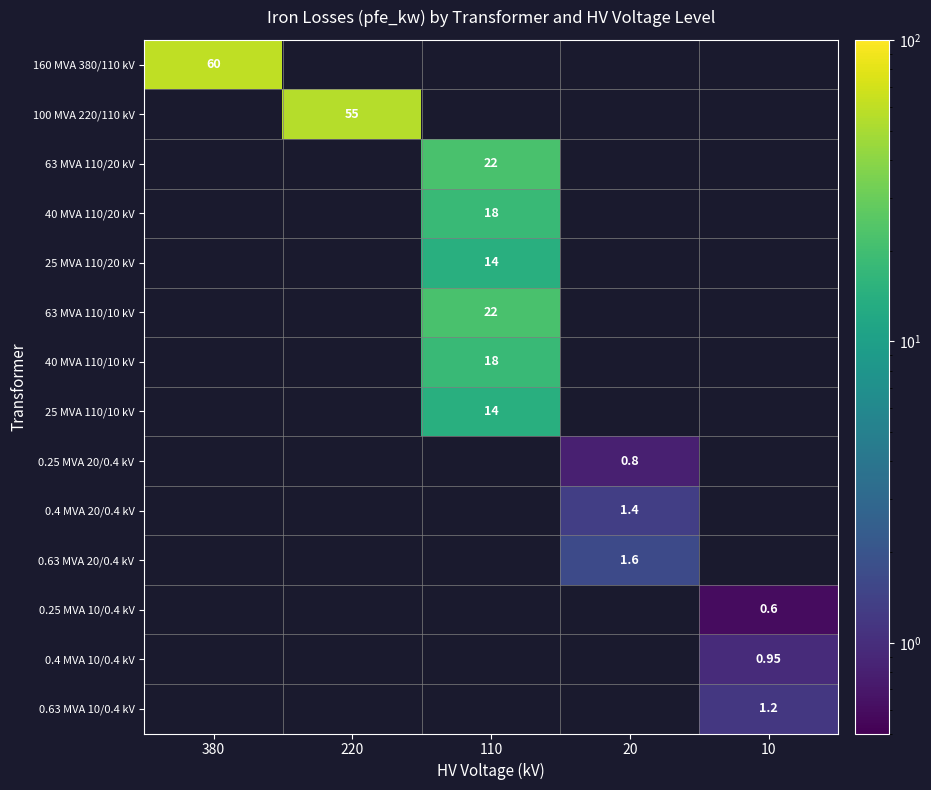

At how many categories does at least one series exceed 46?

2